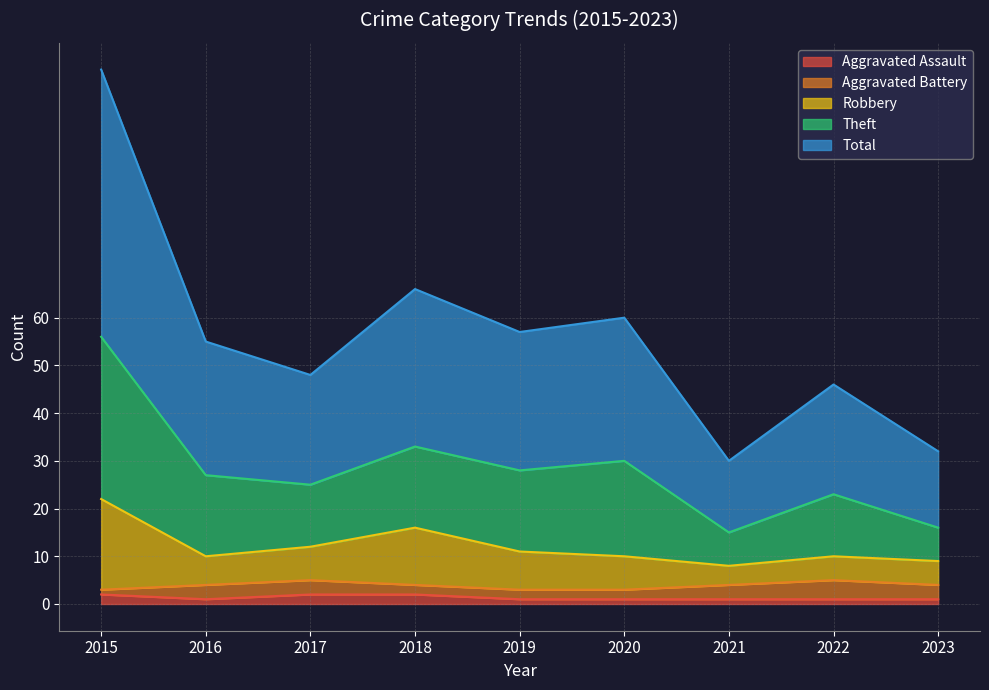

True or false: Aggravated Assault has a value of 1 at 2019.

True